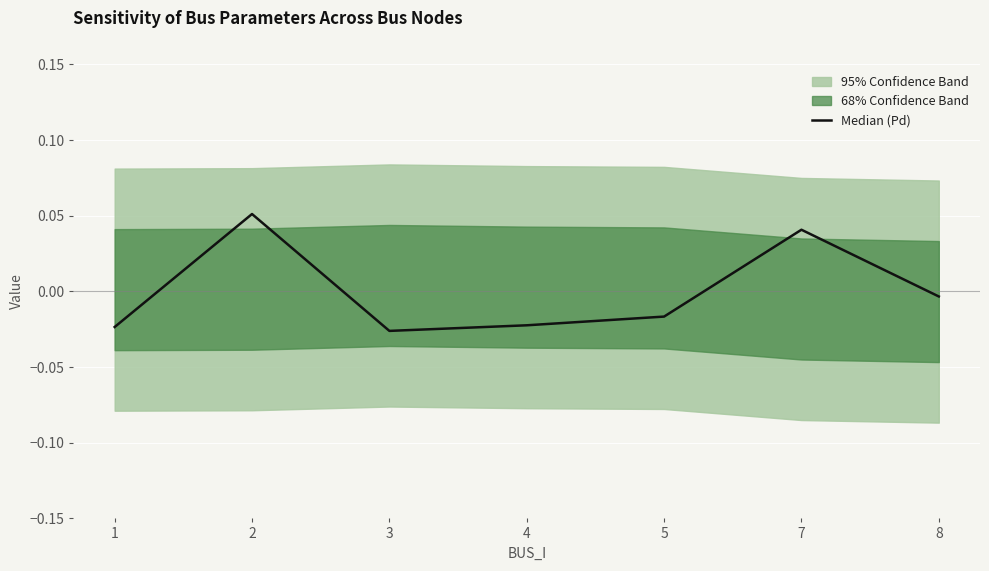

Rank the categories by value from highest to lowest.

2, 7, 8, 5, 4, 1, 3